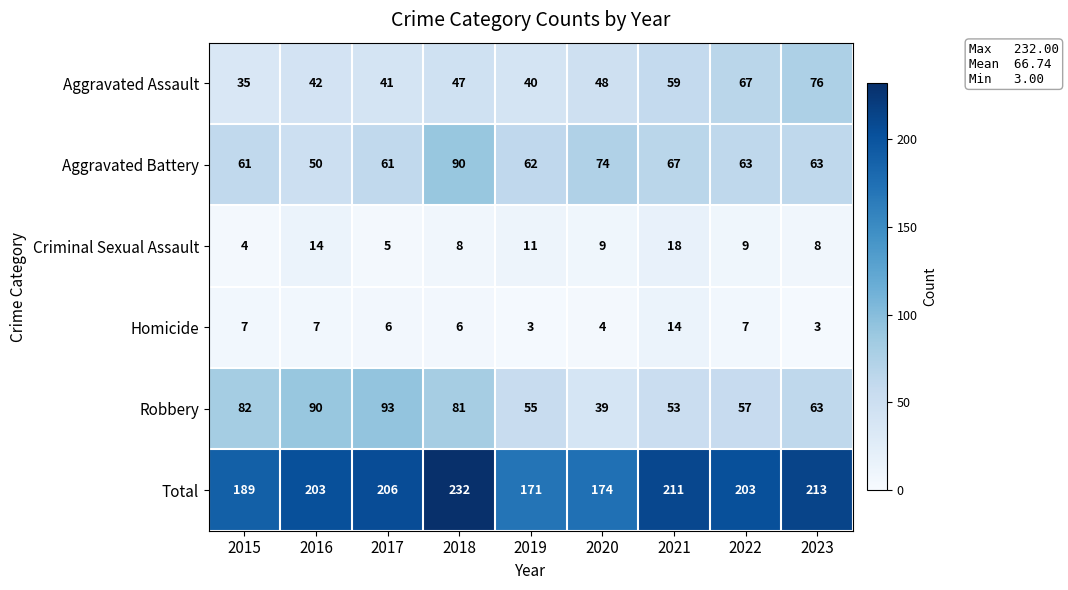

What is the difference between the maximum and minimum values in the Aggravated Battery series?

40